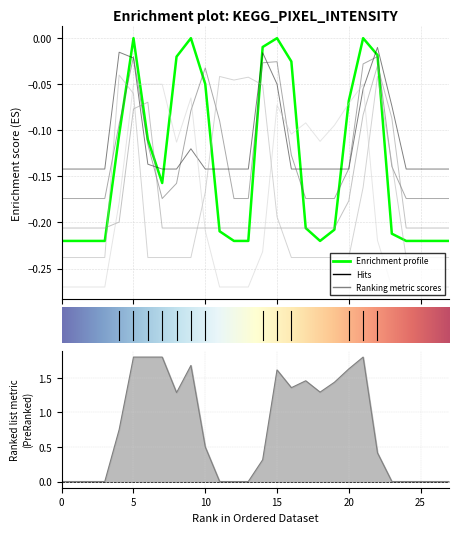

Reading left to right, transcribe all the data shown in this chart.

col_18: -0.2	-0.2	-0.2	-0.2	-0.1	0.0	-0.1	-0.2	-0.0	0.0	-0.0	-0.2	-0.2	-0.2	-0.0	0.0	-0.0	-0.2	-0.2	-0.2	-0.1	0.0	-0.0	-0.2	-0.2	-0.2	-0.2	-0.2
col_16: -0.1	-0.1	-0.1	-0.1	-0.0	-0.0	-0.1	-0.1	-0.1	-0.1	-0.1	-0.1	-0.1	-0.1	-0.0	-0.0	-0.1	-0.1	-0.1	-0.1	-0.1	-0.1	-0.0	-0.1	-0.1	-0.1	-0.1	-0.1
col_17: -0.2	-0.2	-0.2	-0.2	-0.1	-0.0	-0.1	-0.2	-0.2	-0.1	-0.0	-0.1	-0.2	-0.2	-0.0	-0.0	-0.1	-0.2	-0.2	-0.2	-0.1	-0.0	-0.0	-0.1	-0.2	-0.2	-0.2	-0.2
col_10: -0.2	-0.2	-0.2	-0.2	-0.2	-0.1	-0.1	-0.2	-0.2	-0.2	-0.2	-0.2	-0.2	-0.2	-0.2	-0.2	-0.2	-0.2	-0.2	-0.2	-0.2	-0.1	-0.0	-0.1	-0.2	-0.2	-0.2	-0.2
col_15: -0.2	-0.2	-0.2	-0.2	-0.0	-0.1	-0.2	-0.2	-0.2	-0.2	-0.2	-0.0	-0.0	-0.0	-0.1	-0.2	-0.2	-0.2	-0.2	-0.2	-0.2	-0.2	-0.0	-0.1	-0.2	-0.2	-0.2	-0.2
col_19: -0.3	-0.3	-0.3	-0.3	-0.2	-0.1	-0.1	-0.1	-0.1	-0.1	-0.2	-0.3	-0.3	-0.3	-0.2	-0.1	-0.1	-0.1	-0.1	-0.1	-0.1	-0.1	-0.2	-0.3	-0.3	-0.3	-0.3	-0.3